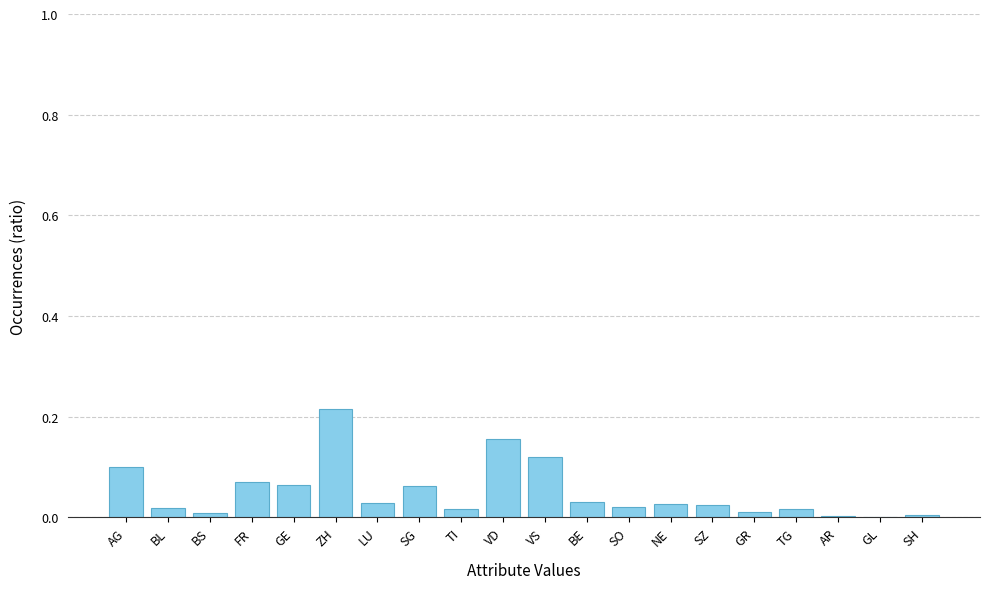

The chart shows a value of 0.1 at ZH. True or false?

False